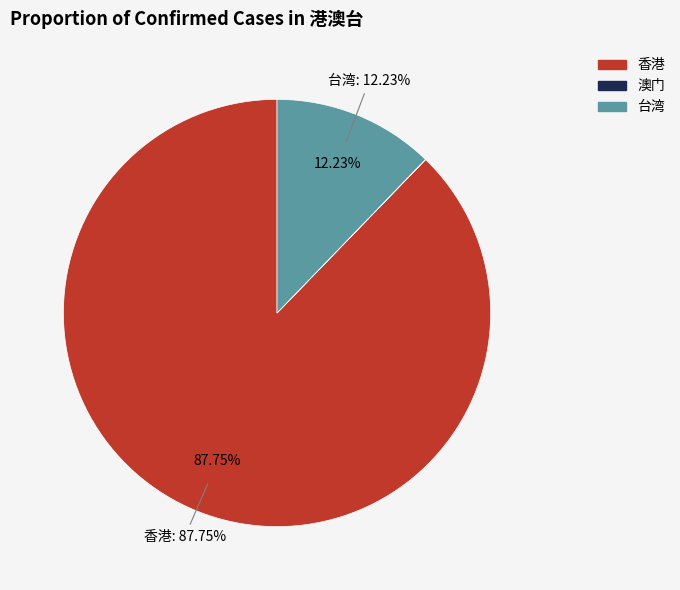

What percentage is the 香港 slice, to the nearest percent?

88%